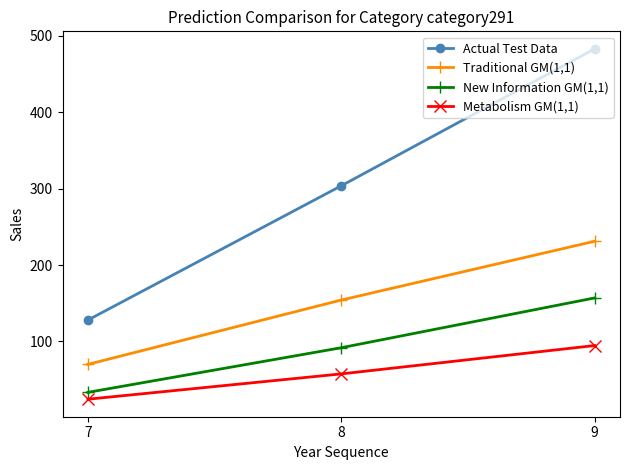

The Actual Test Data series shows 827.0 at 9. True or false?

False